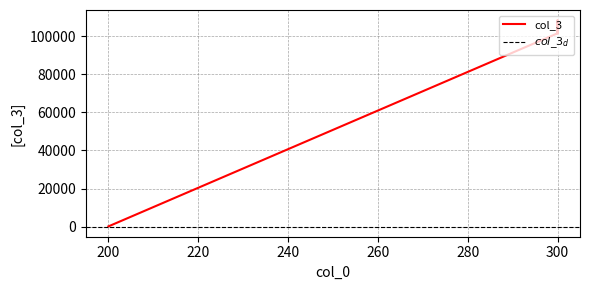

The value at 300 is 101447. True or false?

True